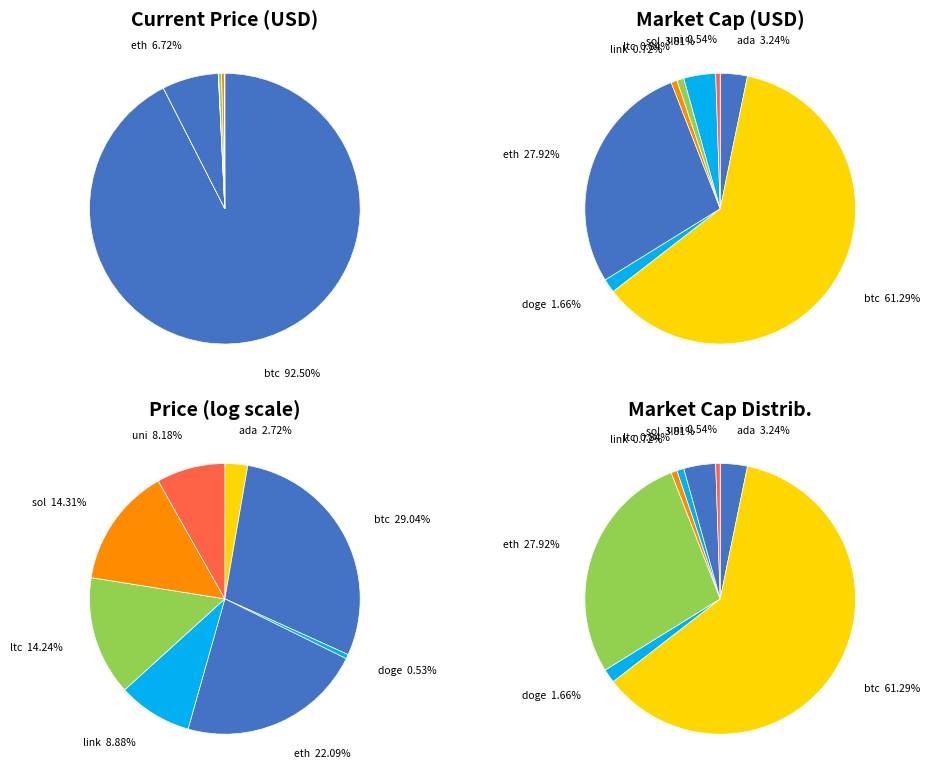

Does market_cap account for over 50% of the chart?

Yes